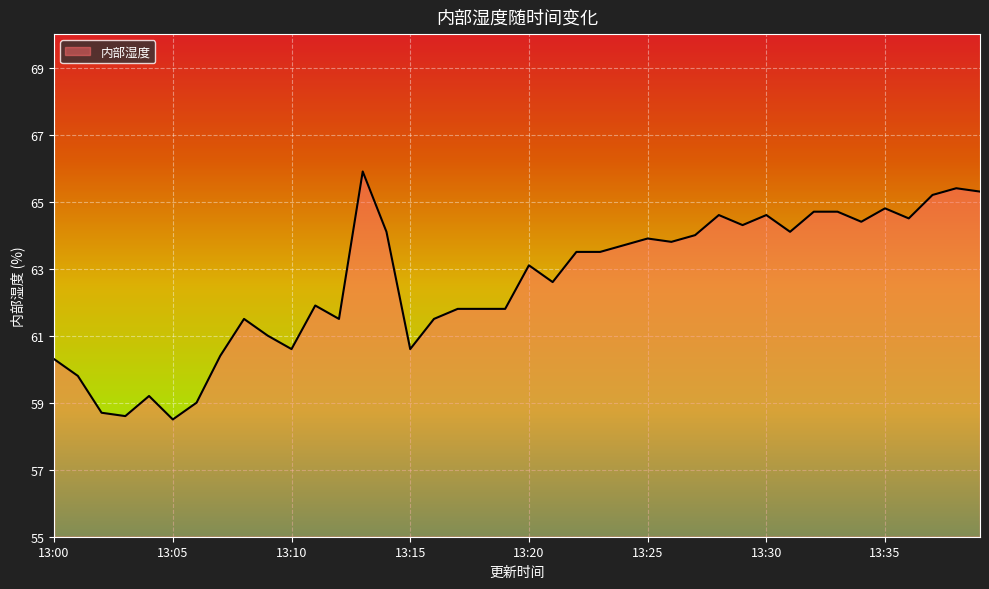

What is the average value?

62.6